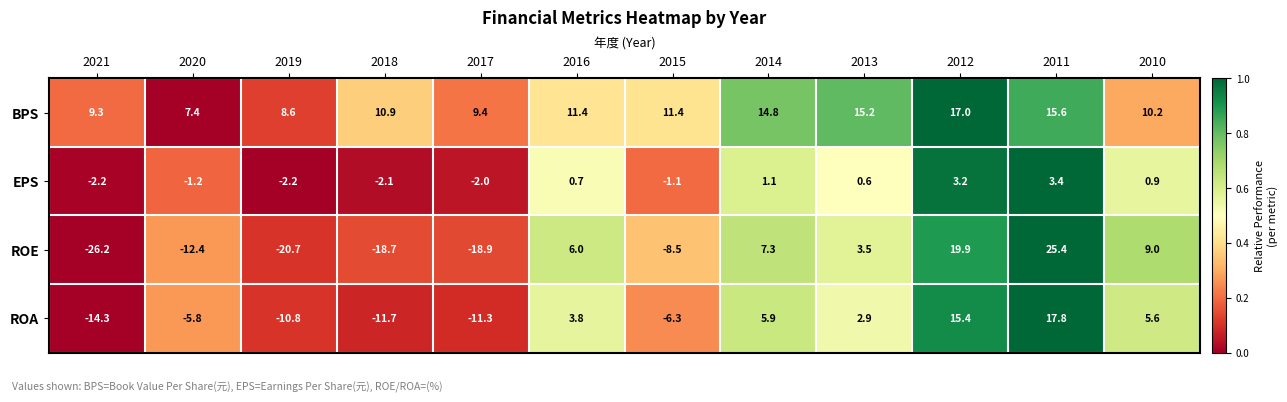

True or false: ROE has a value of 6.0 at 2016.

True